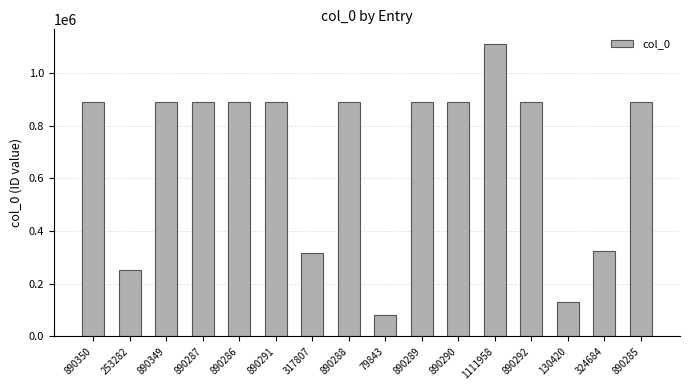

At which category does the chart reach its minimum across all series?

79843